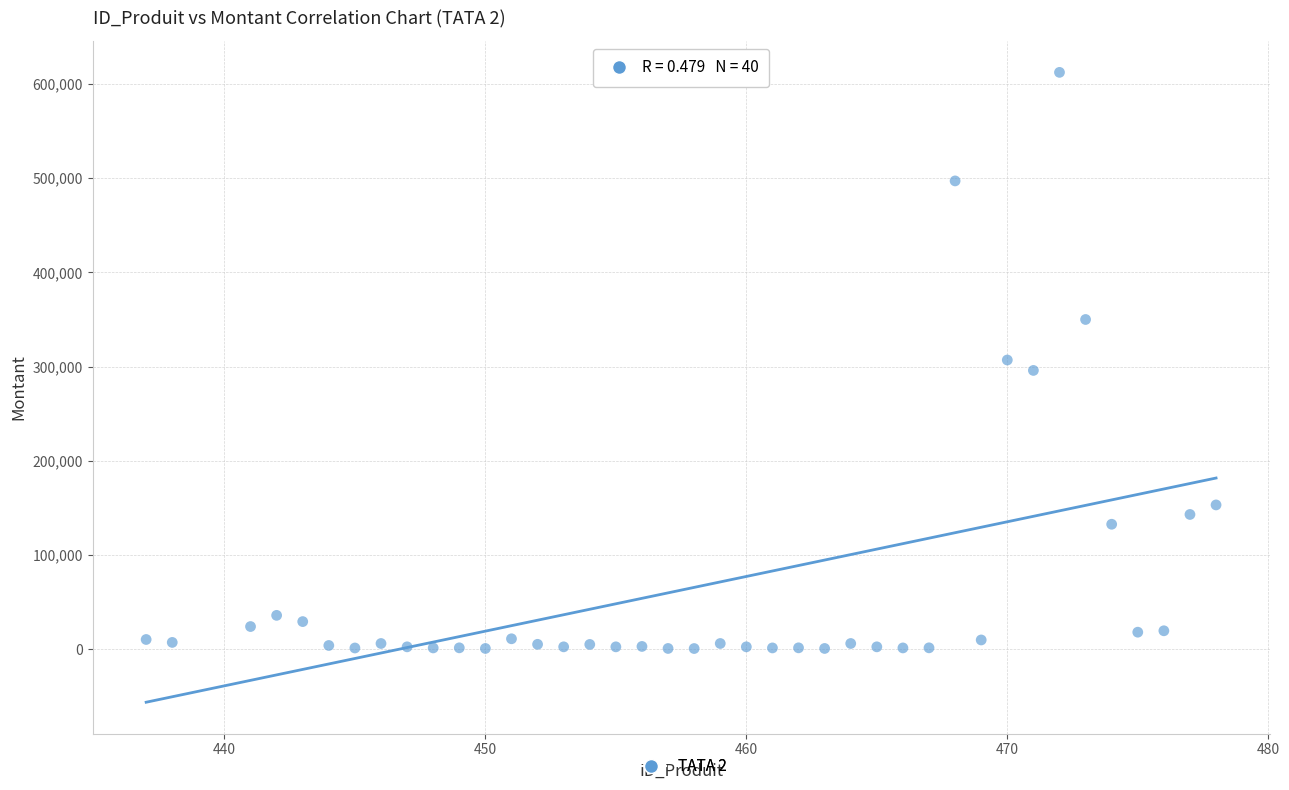

What is the range of Y values (max minus min)?

611725.0